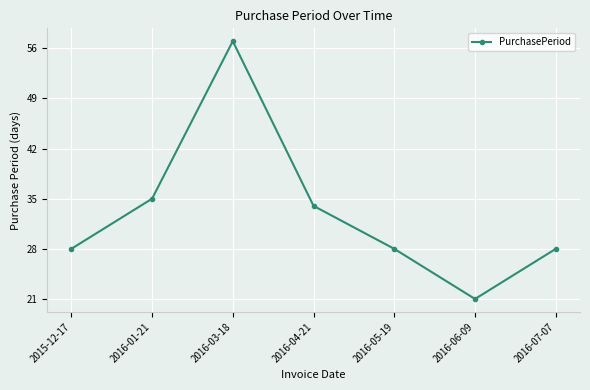

What is the change in value from 2016-01-21 to 2016-03-18?

+22